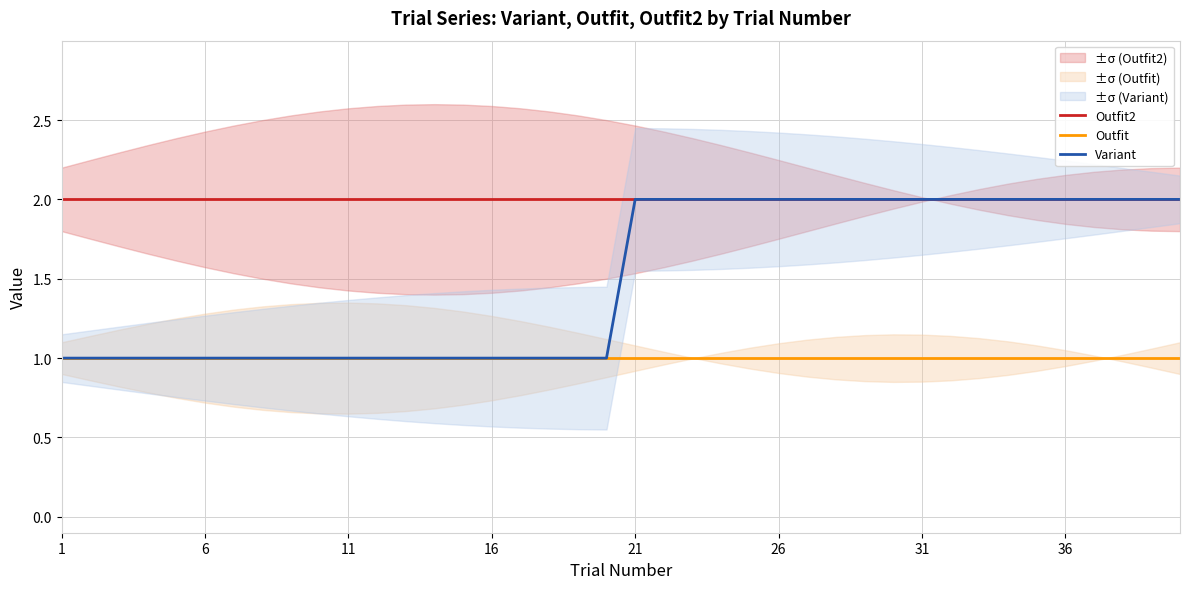

Reading right to left, list all the values displayed in this chart.

Outfit2: 2	2	2	2	2	2	2	2	2	2	2	2	2	2	2	2	2	2	2	2	2	2	2	2	2	2	2	2	2	2	2	2	2	2	2	2	2	2	2	2
Outfit: 1	1	1	1	1	1	1	1	1	1	1	1	1	1	1	1	1	1	1	1	1	1	1	1	1	1	1	1	1	1	1	1	1	1	1	1	1	1	1	1
Variant: 2	2	2	2	2	2	2	2	2	2	2	2	2	2	2	2	2	2	2	2	1	1	1	1	1	1	1	1	1	1	1	1	1	1	1	1	1	1	1	1